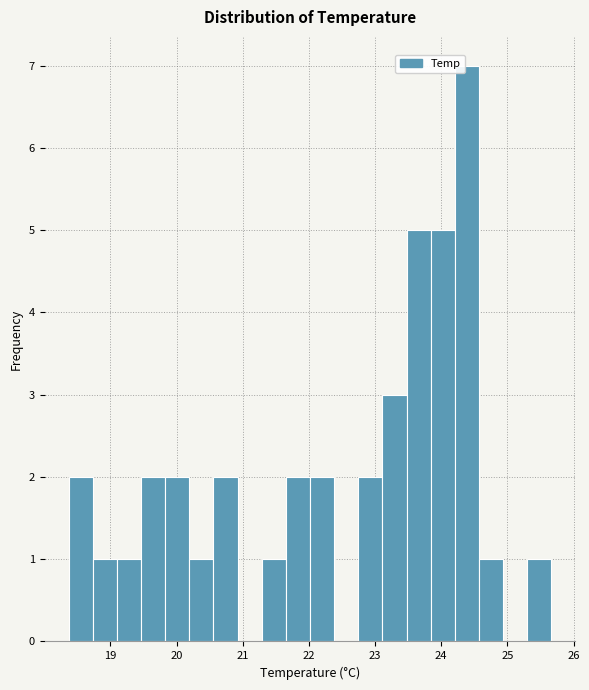

Read against the x-axis, roughly where is the centre of the tallest bar?

24.4